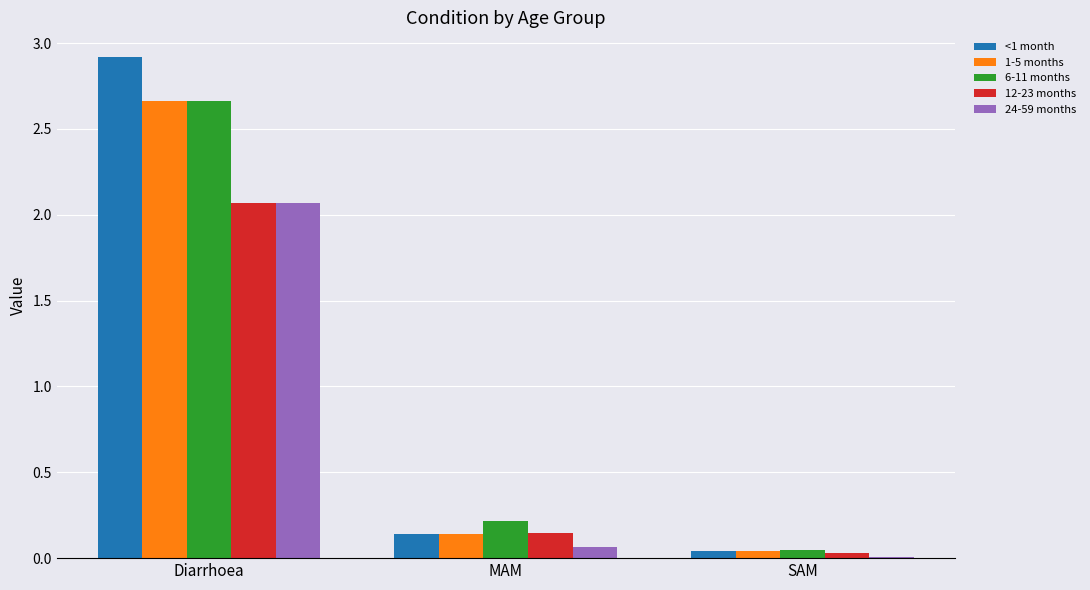

Count the number of categories in the chart.

3